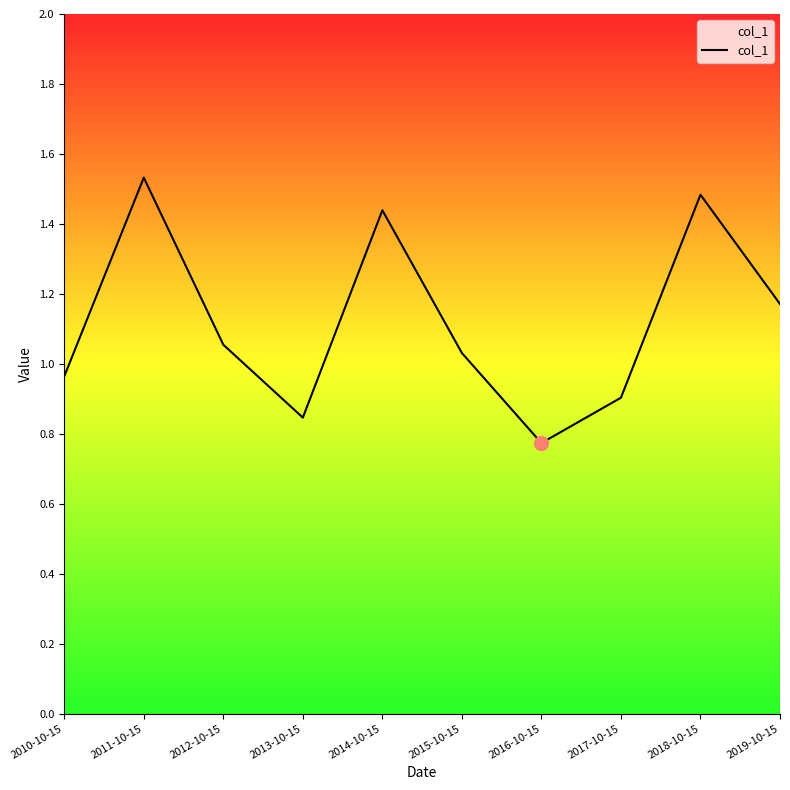

What position from the left is 2015-10-15?

6